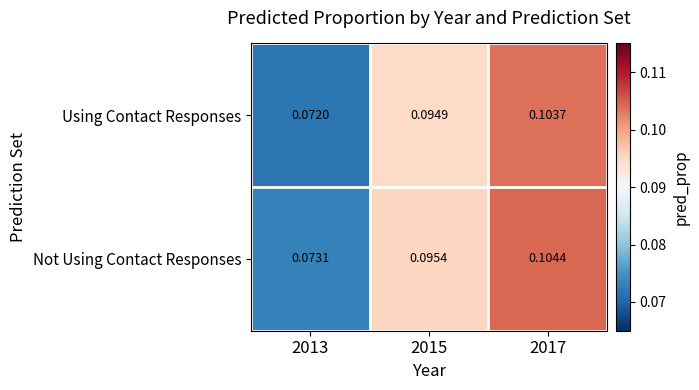

Count the number of categories in the chart.

3